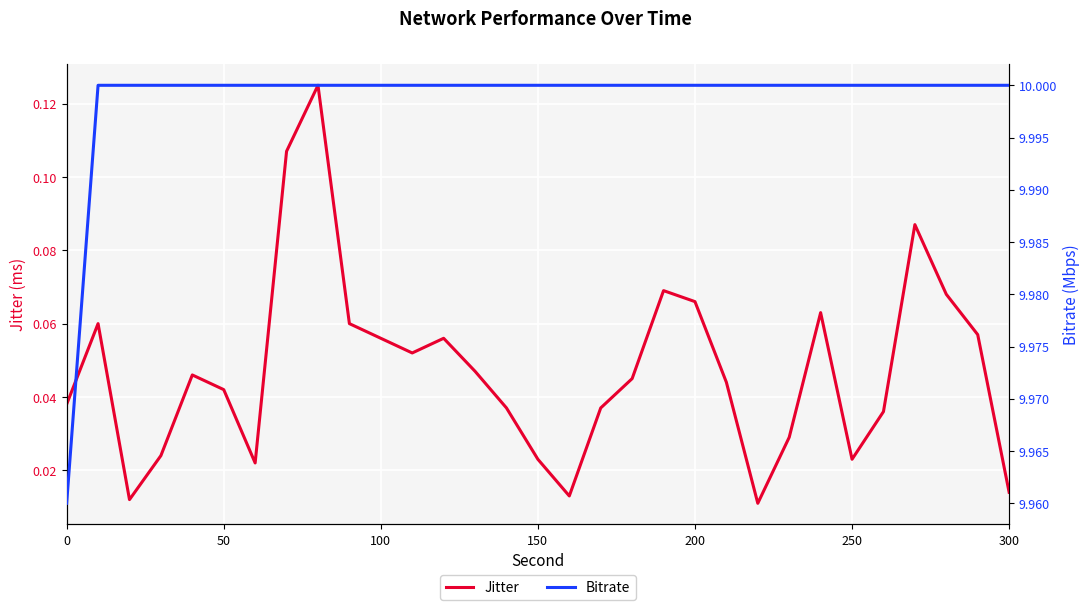

Rank the series at 30 from lowest to highest value.

Jitter, Bitrate